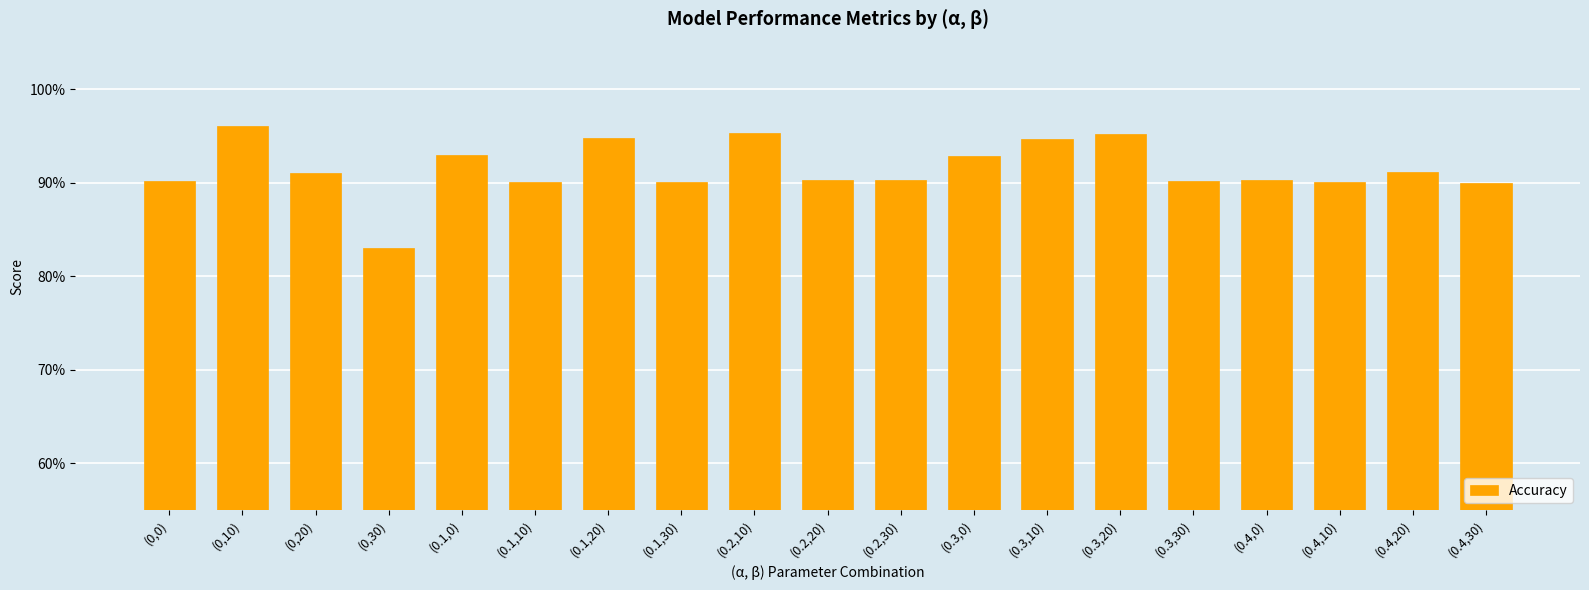

What is the label of the 5th bar from the left?

(0.1,0)